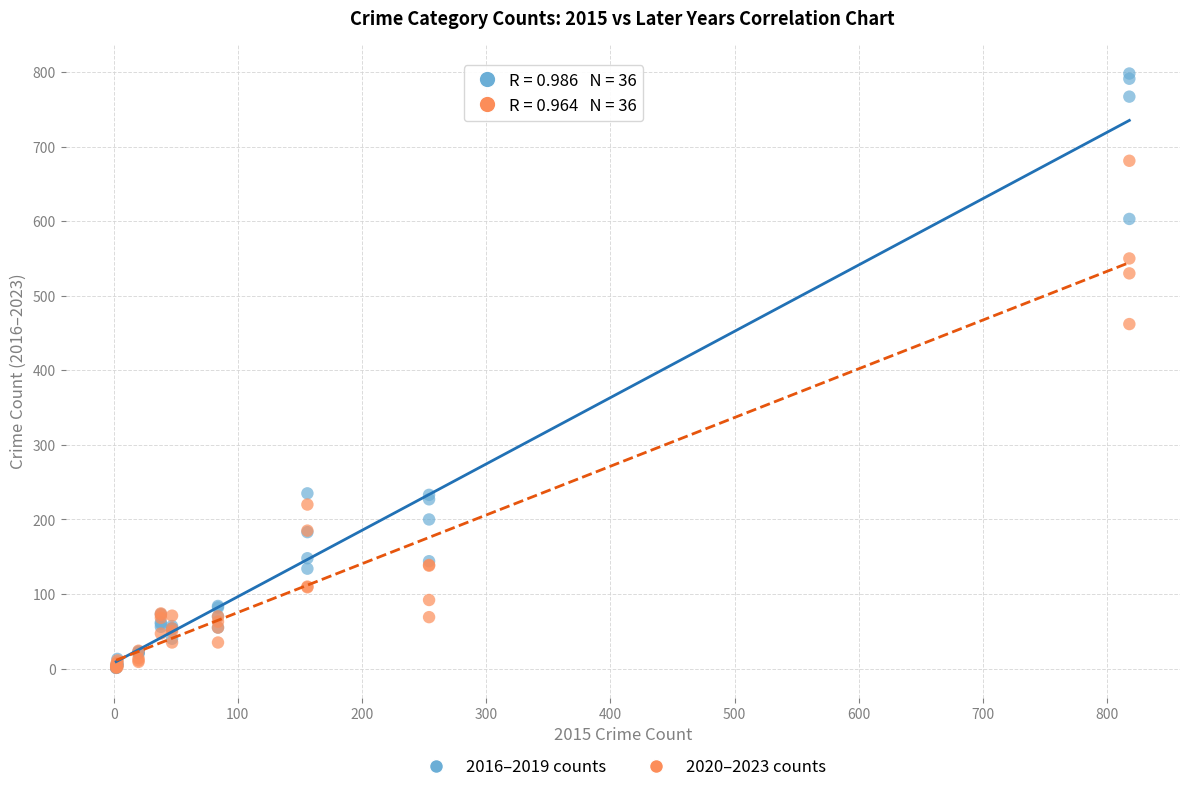

Across all series, what Y value is closest to 399?

462